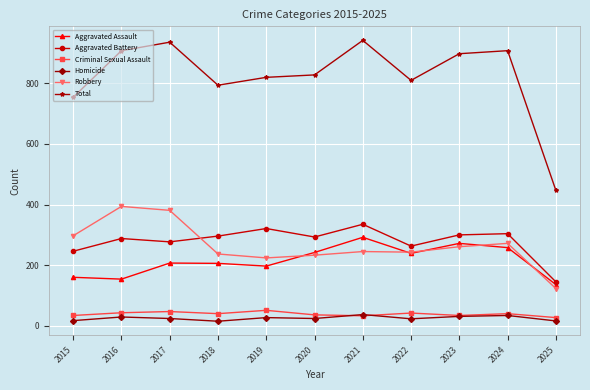

What is the total value across all series at 2023?

1796